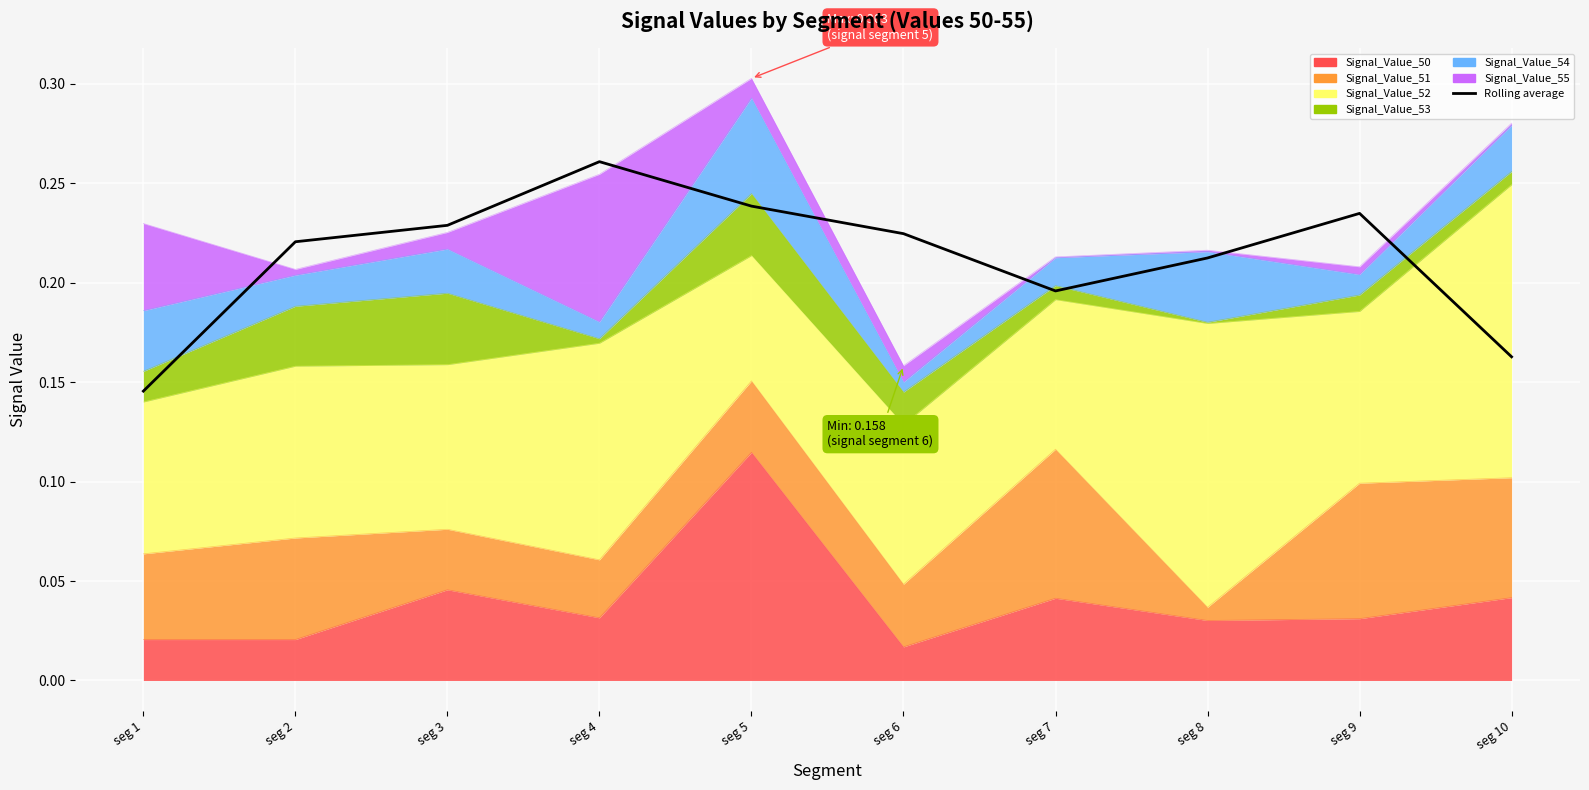

What is the approximate value at seg 6?

0.2